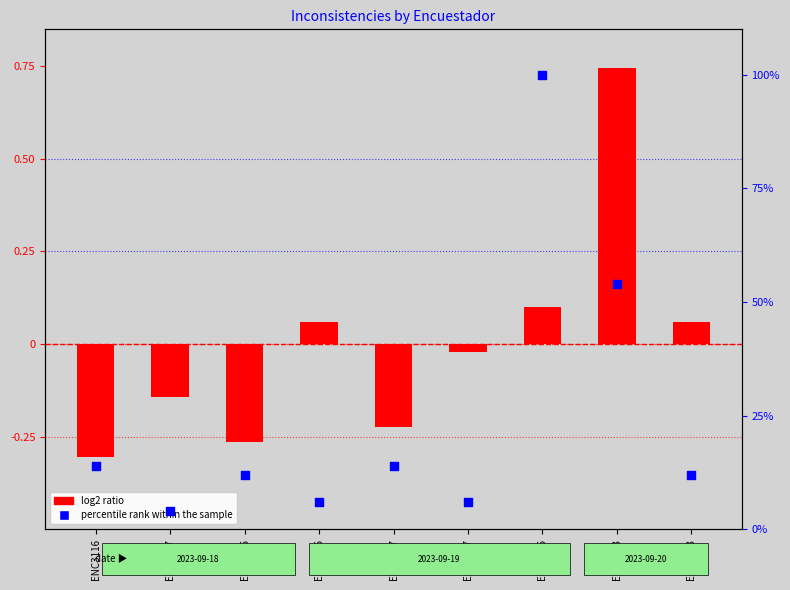

What are all the series names shown in the legend?

log2 ratio, percentile rank within the sample